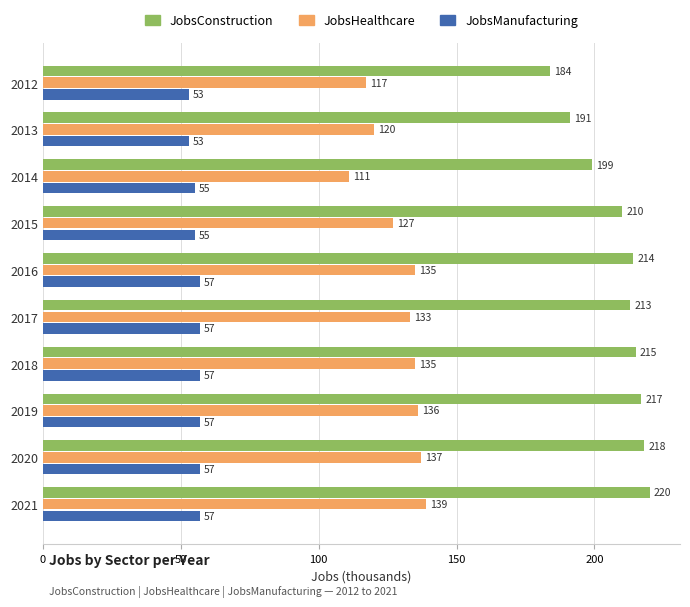

At which label is JobsConstruction closest to 202?

2014